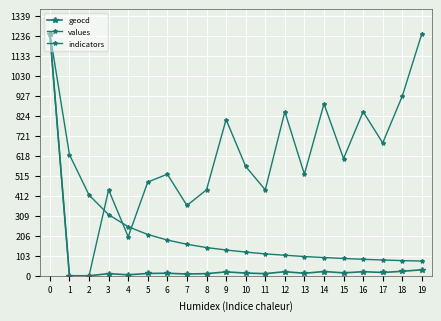

Reading left to right, extract all data points from this chart.

geocd: 0=1247.0	1=0.0	2=0.0	3=11.0	4=5.0	5=12.0	6=13.0	7=9.0	8=11.0	9=20.0	10=14.0	11=11.0	12=21.0	13=13.0	14=22.0	15=15.0	16=21.0	17=17.0	18=23.0	19=31.0
values: 0=1247.0	1=0.0	2=0.0	3=442.5	4=201.1	5=482.7	6=522.9	7=362.0	8=442.5	9=804.5	10=563.2	11=442.5	12=844.7	13=522.9	14=885.0	15=603.4	16=844.7	17=683.8	18=925.2	19=1247.0
indicators: 0=1247.0	1=623.5	2=415.7	3=314.5	4=252.6	5=212.5	6=184.0	7=162.1	8=145.3	9=132.8	10=122.0	11=112.8	12=105.7	13=99.1	14=93.9	15=89.0	16=85.0	17=81.2	18=78.2	19=75.8